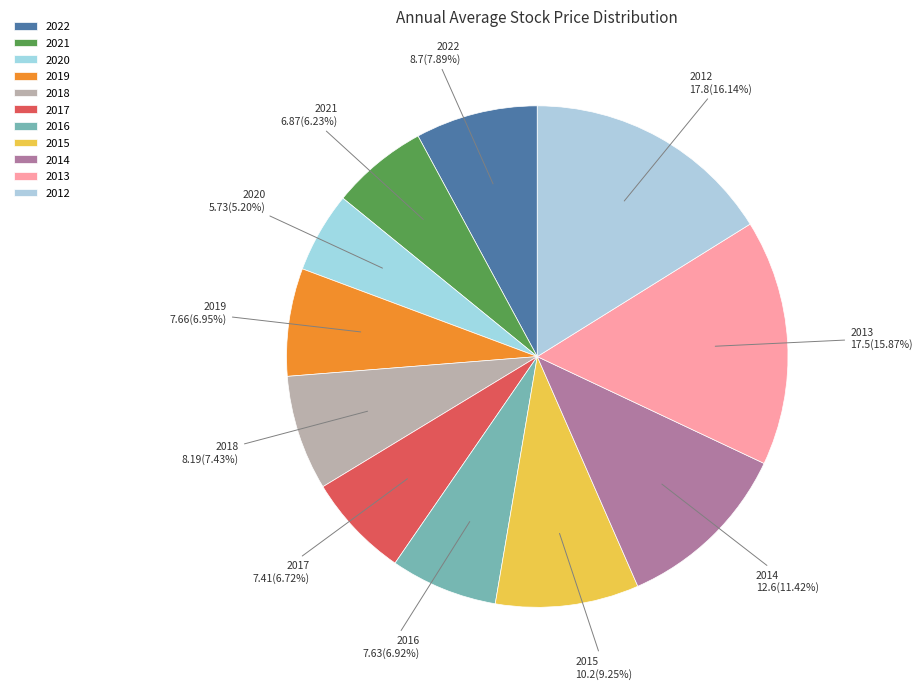

What percentage is the 2014 slice, to the nearest percent?

11%